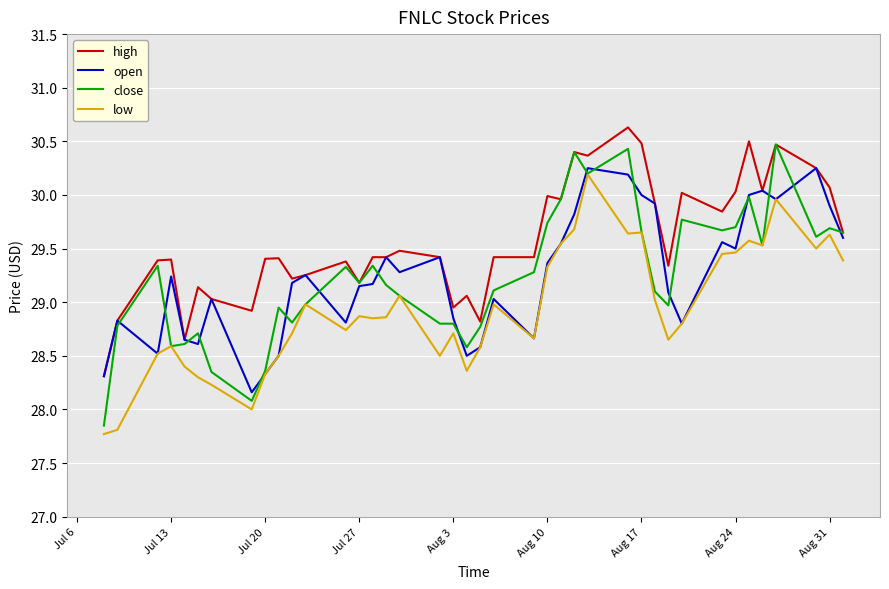

Which series has the widest spread of values?

close